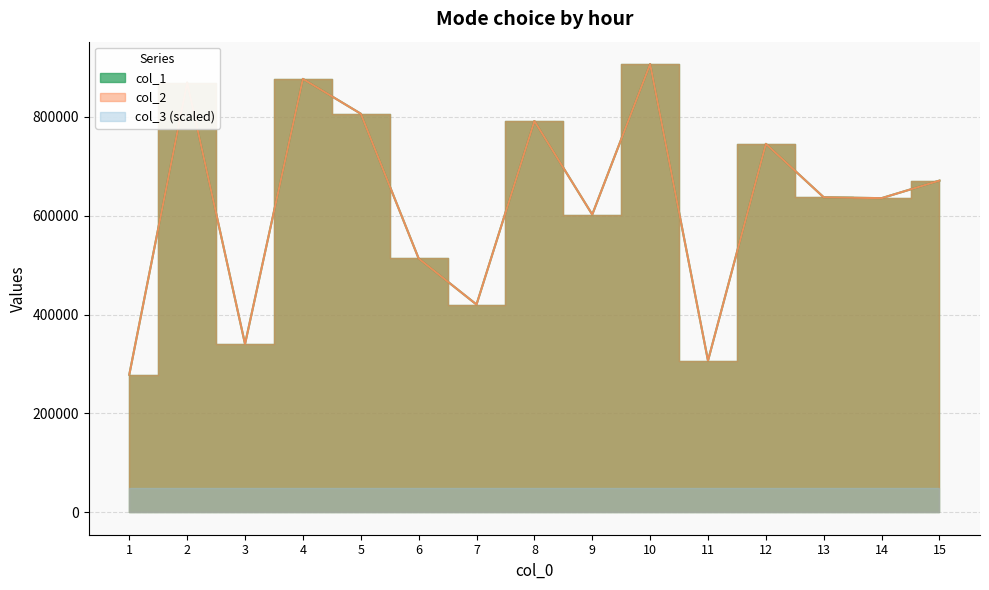

True or false: col_2 and col_1 cross at least once.

False